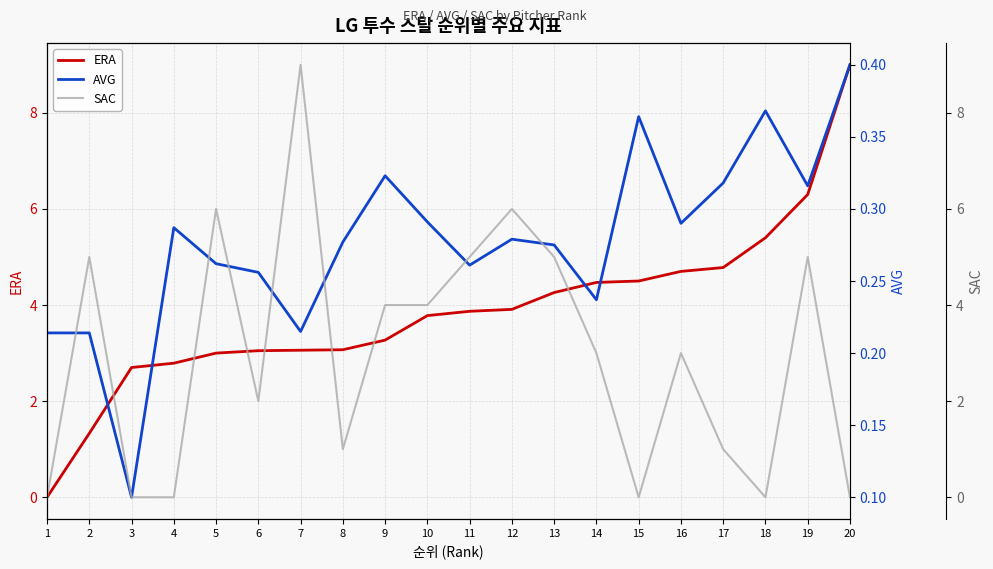

Which has a higher value, 14 or 10?

14